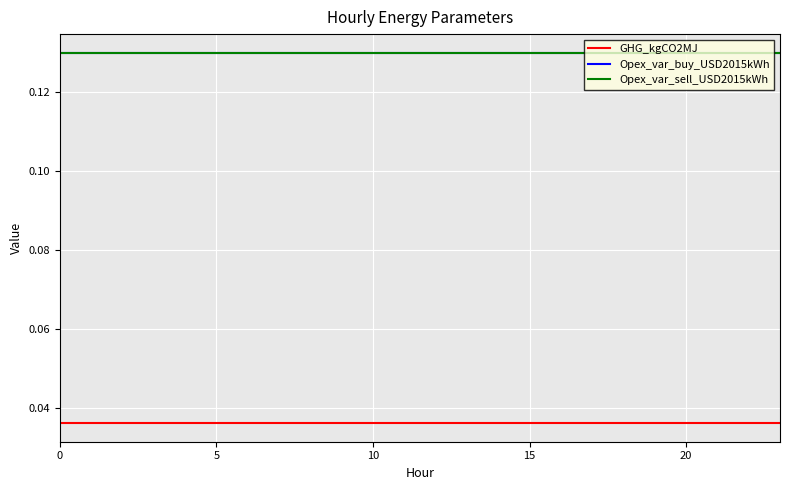

True or false: GHG_kgCO2MJ and Opex_var_buy_USD2015kWh intersect in this chart.

False